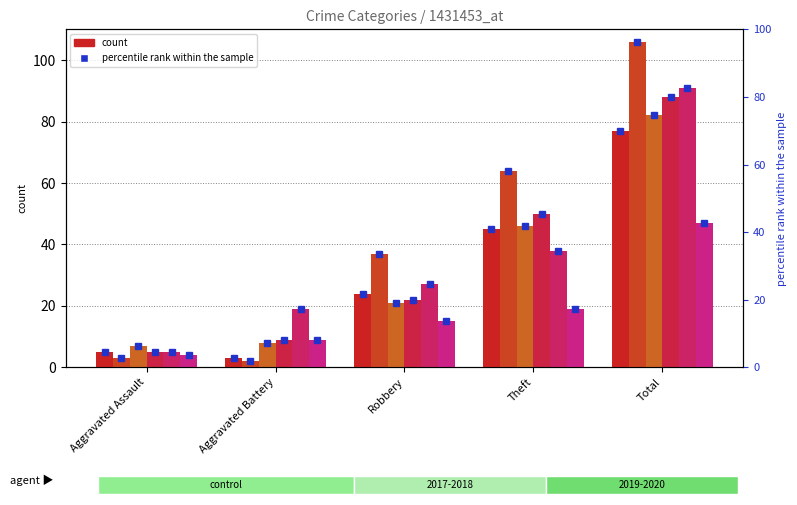

Which category has the highest value across all series?

Total